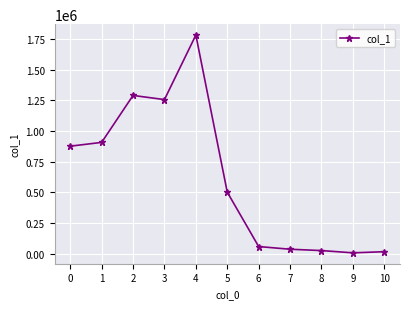

What is the difference between the second highest and minimum values?

1283808.9